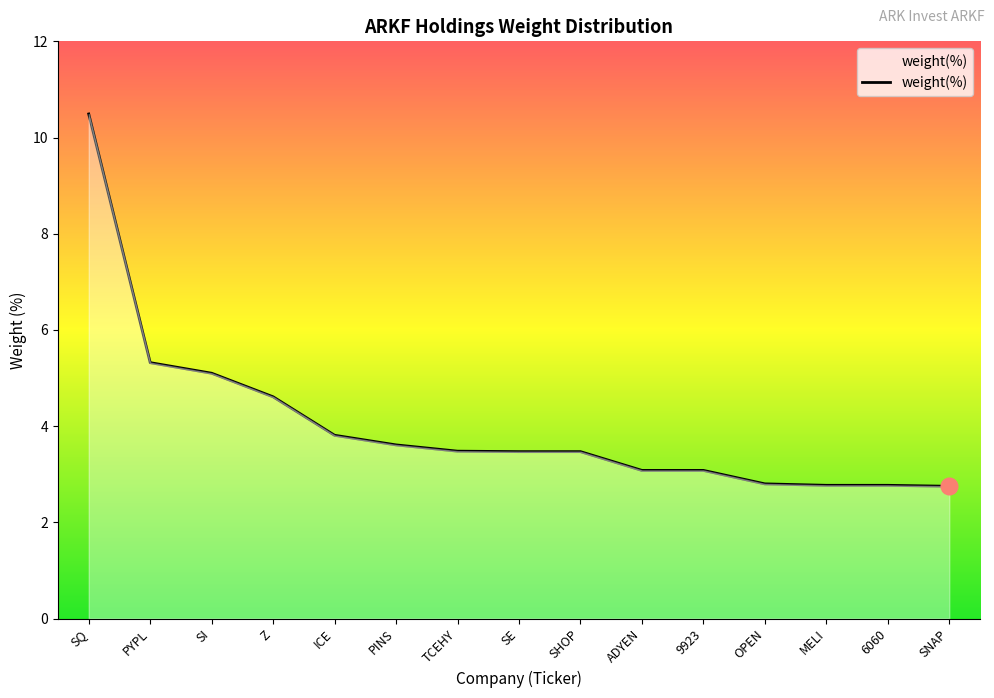

Approximately how many times larger is the value at MELI compared to TCEHY?

0.8